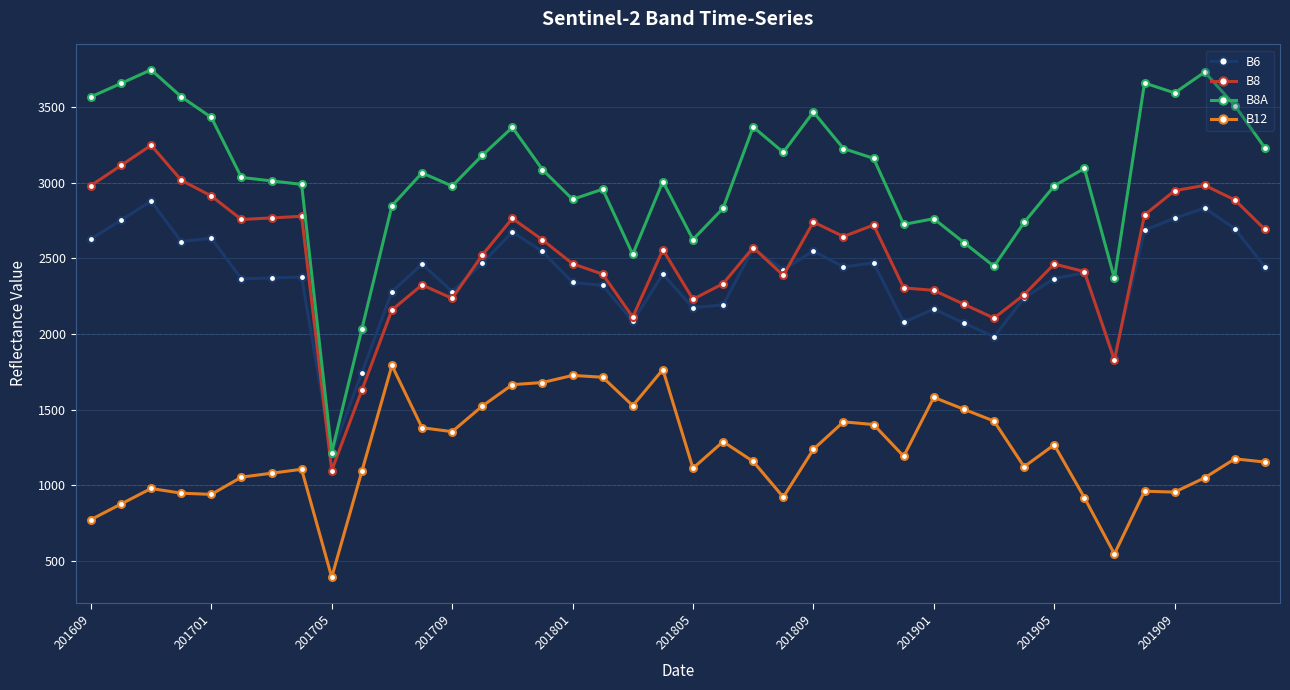

True or false: B6 and B8 intersect in this chart.

True